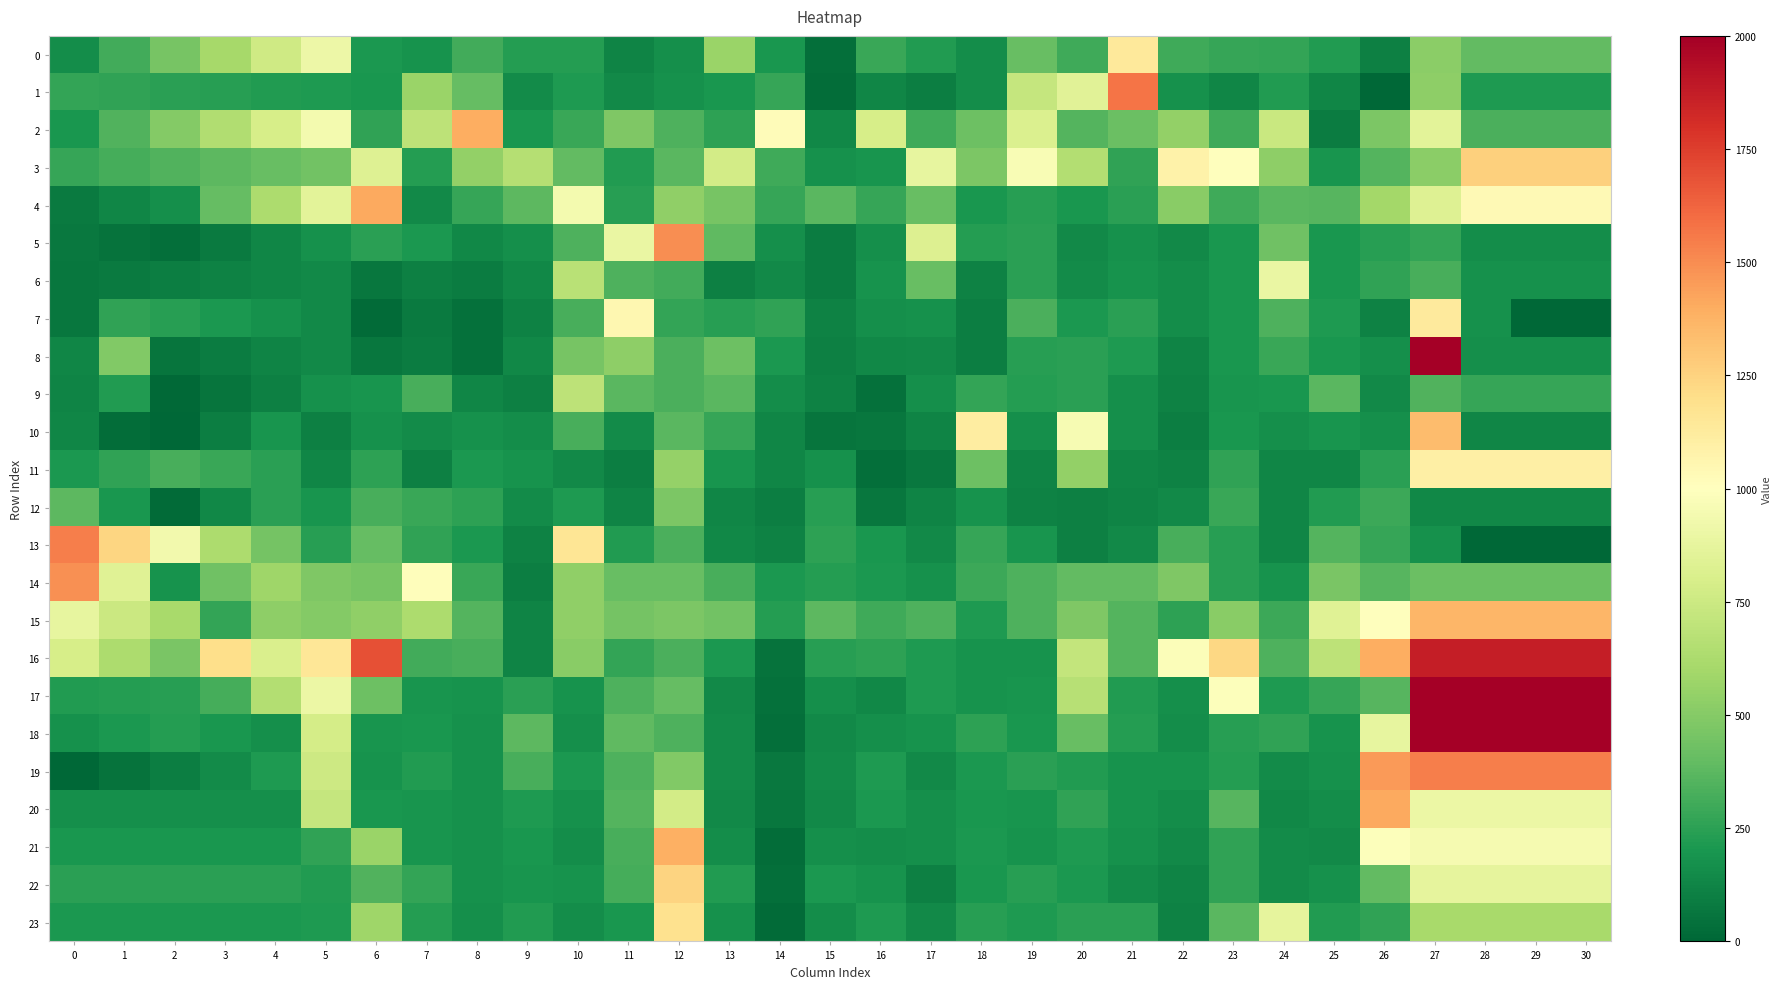

Reading left to right, extract all data points from this chart.

0: 0=157.7	1=308.0	2=458.4	3=608.7	4=759.0	5=909.4	6=203.8	7=185.7	8=310.3	9=228.6	10=233.1	11=118.5	12=171.5	13=565.4	14=198.5	15=35.0	16=284.1	17=225.6	18=161.0	19=406.6	20=300.7	21=1139.0	22=300.4	23=279.4	24=265.8	25=219.6	26=107.0	27=519.7	28=394.8	29=394.8	30=394.8
1: 0=271.7	1=259.7	2=247.8	3=235.9	4=224.0	5=212.1	6=197.4	7=563.6	8=404.2	9=155.4	10=218.0	11=146.5	12=178.7	13=197.2	14=275.3	15=30.5	16=129.2	17=94.6	18=163.7	19=726.1	20=845.4	21=1570.4	22=177.7	23=129.4	24=220.2	25=129.8	26=4.3	27=530.5	28=217.3	29=217.3	30=217.3
2: 0=197.0	1=345.6	2=494.2	3=642.8	4=791.4	5=940.0	6=259.5	7=692.7	8=1391.7	9=197.6	10=284.2	11=477.2	12=343.7	13=257.0	14=1021.0	15=134.5	16=794.7	17=300.8	18=428.0	19=815.8	20=355.6	21=420.3	22=541.9	23=300.0	24=737.3	25=92.3	26=471.3	27=853.1	28=335.3	29=335.3	30=335.3
3: 0=280.9	1=313.1	2=345.3	3=377.5	4=409.7	5=442.0	6=835.7	7=232.7	8=543.7	9=657.7	10=391.5	11=222.2	12=367.5	13=776.8	14=302.6	15=175.7	16=190.6	17=877.2	18=469.8	19=968.7	20=655.3	21=263.6	22=1083.4	23=999.8	24=530.1	25=193.8	26=356.7	27=519.6	28=1258.9	29=1258.9	30=1258.9
4: 0=84.6	1=126.8	2=169.0	3=398.8	4=628.5	5=858.2	6=1408.0	7=147.7	8=276.0	9=376.6	10=939.1	11=235.6	12=537.7	13=460.2	14=274.3	15=367.7	16=279.8	17=412.8	18=197.9	19=240.4	20=197.7	21=248.4	22=512.0	23=303.4	24=368.6	25=366.1	26=598.6	27=831.1	28=1035.7	29=1035.7	30=1035.7
5: 0=75.7	1=53.7	2=31.8	3=81.0	4=130.3	5=179.5	6=243.2	7=205.6	8=138.3	9=168.4	10=337.7	11=896.9	12=1493.8	13=387.7	14=170.4	15=92.3	16=169.8	17=826.2	18=229.0	19=242.7	20=142.9	21=179.3	22=145.9	23=200.9	24=430.6	25=202.9	26=234.9	27=266.9	28=162.5	29=162.5	30=162.5
6: 0=65.2	1=80.9	2=96.6	3=112.3	4=128.0	5=143.7	6=67.9	7=103.2	8=86.1	9=137.2	10=672.5	11=340.4	12=311.7	13=103.2	14=143.3	15=91.7	16=181.7	17=411.7	18=115.0	19=246.4	20=153.6	21=180.8	22=159.3	23=199.8	24=892.7	25=197.9	26=259.7	27=321.6	28=174.5	29=174.5	30=174.5
7: 0=63.5	1=264.9	2=235.5	3=206.2	4=176.8	5=147.4	6=15.7	7=84.6	8=40.9	9=115.3	10=325.9	11=1050.1	12=268.3	13=238.5	14=264.3	15=114.4	16=171.0	17=174.4	18=98.4	19=330.0	20=206.6	21=244.2	22=159.3	23=201.0	24=342.9	25=217.3	26=115.4	27=1132.7	28=177.1	29=2.4	30=2.4
8: 0=125.6	1=490.5	2=61.3	3=89.5	4=117.7	5=145.9	6=69.9	7=91.4	8=43.1	9=140.0	10=458.8	11=524.5	12=329.6	13=424.0	14=203.5	15=105.0	16=139.8	17=147.1	18=98.4	19=235.7	20=248.8	21=212.6	22=122.7	23=195.3	24=286.8	25=197.7	26=166.9	27=2073.2	28=167.4	29=167.4	30=167.4
9: 0=121.7	1=224.8	2=13.8	3=61.2	4=108.6	5=179.0	6=193.0	7=323.7	8=127.1	9=103.8	10=689.8	11=374.2	12=334.5	13=369.9	14=157.4	15=112.1	16=46.7	17=171.1	18=271.9	19=228.9	20=243.1	21=169.5	22=113.9	23=192.7	24=201.5	25=370.0	26=141.5	27=350.2	28=278.9	29=278.9	30=278.9
10: 0=125.6	1=29.2	2=2.4	3=95.8	4=189.3	5=105.3	6=177.5	7=150.7	8=178.5	9=160.4	10=323.2	11=149.1	12=370.0	13=274.3	14=132.2	15=61.1	16=63.4	17=118.6	18=1113.0	19=164.8	20=953.6	21=167.9	22=94.4	23=199.0	24=167.8	25=191.0	26=165.2	27=1343.4	28=132.5	29=132.5	30=132.5
11: 0=204.5	1=262.8	2=321.2	3=283.4	4=245.7	5=128.8	6=253.7	7=101.8	8=204.1	9=187.3	10=147.9	11=101.0	12=553.2	13=188.3	14=128.1	15=175.7	16=34.8	17=78.1	18=423.8	19=118.2	20=541.8	21=130.3	22=116.1	23=264.7	24=132.5	25=132.0	26=248.0	27=1099.3	28=1099.3	29=1099.3	30=1099.3
12: 0=378.3	1=200.1	2=21.8	3=135.2	4=248.6	5=187.9	6=327.9	7=286.0	8=252.2	9=148.8	10=218.3	11=119.9	12=474.6	13=131.4	14=96.9	15=241.5	16=62.8	17=123.7	18=184.7	19=115.1	20=104.5	21=124.1	22=145.4	23=281.7	24=131.6	25=224.6	26=296.5	27=134.6	28=134.6	29=134.6	30=134.6
13: 0=1544.4	1=1239.4	2=934.5	3=629.5	4=446.0	5=234.7	6=403.8	7=261.0	8=210.4	9=112.7	10=1159.2	11=222.0	12=332.6	13=137.0	14=112.4	15=251.8	16=199.4	17=147.0	18=277.6	19=192.6	20=102.9	21=141.0	22=324.3	23=241.7	24=128.6	25=353.0	26=273.8	27=174.6	28=1.5	29=1.5	30=1.5
14: 0=1491.9	1=838.0	2=184.0	3=435.1	4=585.3	5=483.1	6=457.0	7=1008.8	8=288.1	9=95.5	10=533.5	11=411.5	12=408.6	13=326.5	14=207.8	15=233.2	16=205.1	17=177.0	18=295.7	19=342.4	20=395.4	21=391.9	22=483.3	23=241.3	24=183.5	25=466.2	26=366.1	27=414.8	28=414.8	29=414.8	30=414.8
15: 0=876.0	1=744.7	2=613.4	3=266.2	4=527.8	5=499.0	6=535.4	7=625.5	8=353.0	9=117.6	10=533.4	11=449.7	12=473.4	13=441.7	14=230.1	15=381.3	16=301.8	17=337.1	18=216.6	19=340.3	20=483.8	21=359.0	22=254.3	23=509.6	24=290.3	25=840.4	26=996.2	27=1360.5	28=1360.5	29=1360.5	30=1360.5
16: 0=790.9	1=626.9	2=462.8	3=1195.4	4=808.2	5=1154.9	6=1689.2	7=310.5	8=324.9	9=122.1	10=509.7	11=271.9	12=331.6	13=209.5	14=53.1	15=240.1	16=255.2	17=215.7	18=182.1	19=185.9	20=715.3	21=357.4	22=984.4	23=1232.7	24=338.3	25=693.5	26=1395.9	27=1873.4	28=1873.4	29=1873.4	30=1873.4
17: 0=219.9	1=230.0	2=240.2	3=314.4	4=652.1	5=902.9	6=427.1	7=189.8	8=183.7	9=245.8	10=181.2	11=343.2	12=399.4	13=147.9	14=43.3	15=171.2	16=137.1	17=213.3	18=181.4	19=193.2	20=671.8	21=221.7	22=166.5	23=985.3	24=218.0	25=277.5	26=366.9	27=2442.9	28=2442.9	29=2442.9	30=2442.9
18: 0=176.7	1=203.7	2=230.7	3=198.6	4=166.6	5=788.8	6=189.2	7=196.6	8=177.2	9=380.5	10=168.1	11=390.3	12=342.6	13=149.4	14=36.1	15=147.0	16=171.8	17=187.4	18=250.5	19=201.6	20=409.0	21=229.4	22=162.9	23=240.4	24=264.3	25=181.1	26=879.2	27=2232.9	28=2232.9	29=2232.9	30=2232.9
19: 0=6.2	1=51.3	2=96.5	3=154.1	4=211.8	5=754.3	6=185.9	7=221.1	8=179.5	9=327.1	10=206.2	11=342.9	12=491.8	13=153.6	14=71.0	15=156.0	16=217.4	17=147.3	18=204.6	19=246.1	20=220.5	21=183.8	22=181.7	23=229.5	24=149.8	25=177.4	26=1459.8	27=1539.3	28=1539.3	29=1539.3	30=1539.3
20: 0=171.6	1=171.6	2=171.6	3=171.6	4=171.6	5=725.9	6=196.9	7=194.1	8=172.6	9=211.2	10=177.8	11=352.5	12=775.9	13=144.1	14=66.4	15=143.2	16=209.1	17=170.7	18=202.6	19=193.4	20=259.8	21=185.5	22=159.6	23=360.7	24=139.3	25=161.1	26=1408.4	27=903.8	28=903.8	29=903.8	30=903.8
21: 0=200.5	1=200.5	2=200.5	3=200.5	4=200.5	5=259.3	6=564.7	7=190.8	8=173.5	9=200.2	10=158.8	11=322.8	12=1386.4	13=163.6	14=28.7	15=166.5	16=157.1	17=164.6	18=203.1	19=187.4	20=212.5	21=173.8	22=143.2	23=260.8	24=153.4	25=148.4	26=985.8	27=945.4	28=945.4	29=945.4	30=945.4
22: 0=248.4	1=248.4	2=248.4	3=248.4	4=248.4	5=225.7	6=348.6	7=269.7	8=177.2	9=191.9	10=183.6	11=313.5	12=1249.8	13=218.9	14=34.4	15=204.5	16=186.2	17=107.0	18=202.1	19=238.8	20=206.8	21=153.3	22=124.2	23=258.8	24=151.6	25=171.9	26=394.4	27=868.5	28=868.5	29=868.5	30=868.5
23: 0=208.0	1=208.0	2=208.0	3=208.0	4=208.0	5=213.6	6=583.1	7=231.0	8=164.4	9=223.2	10=160.5	11=196.1	12=1186.8	13=177.1	14=23.2	15=162.1	16=217.2	17=142.4	18=237.7	19=216.7	20=243.9	21=243.9	22=113.8	23=370.5	24=871.5	25=225.4	26=259.7	27=611.4	28=611.4	29=611.4	30=611.4